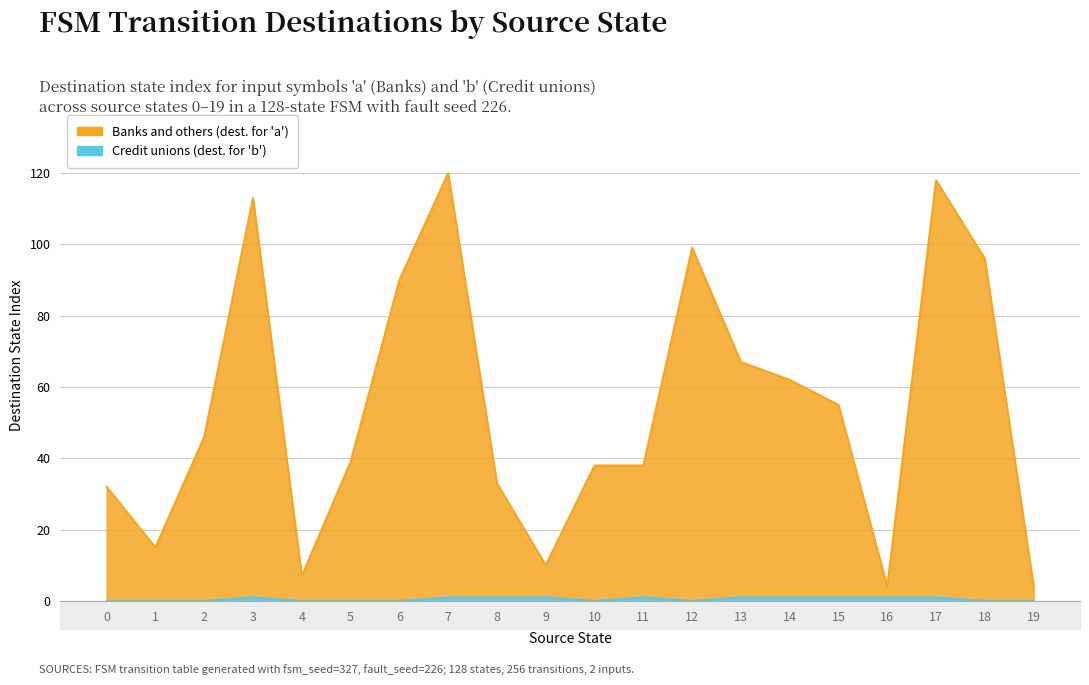

What is the difference between the highest and lowest values at 11?

37